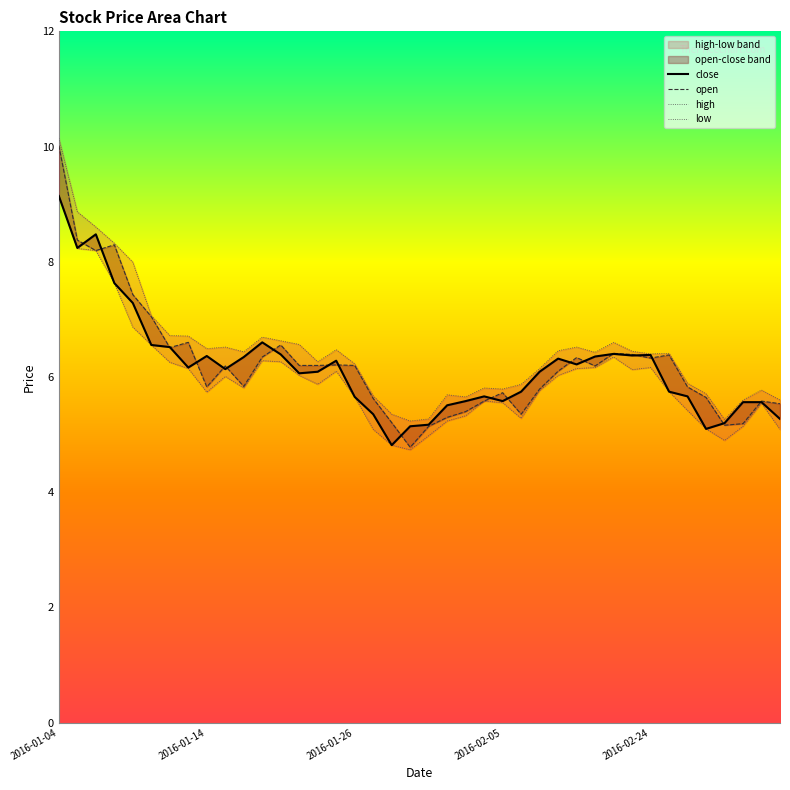

How many lines are shown in the chart?

4